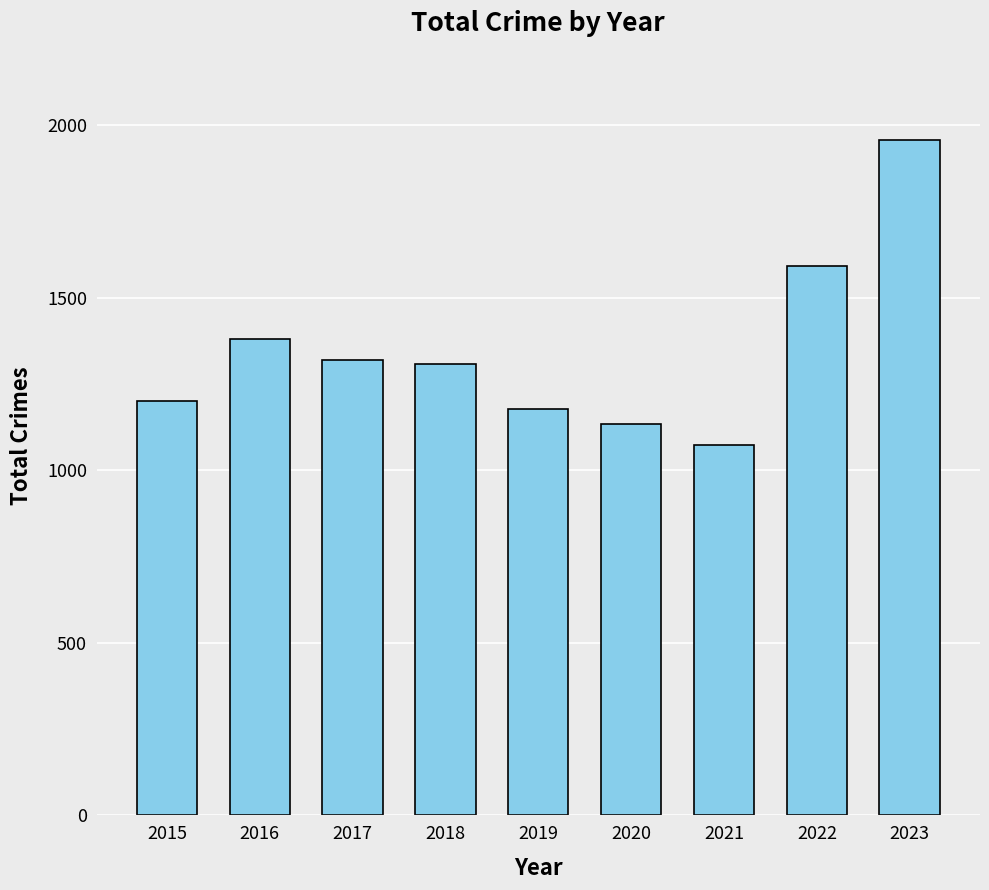

How many distinct data groups are displayed?

1